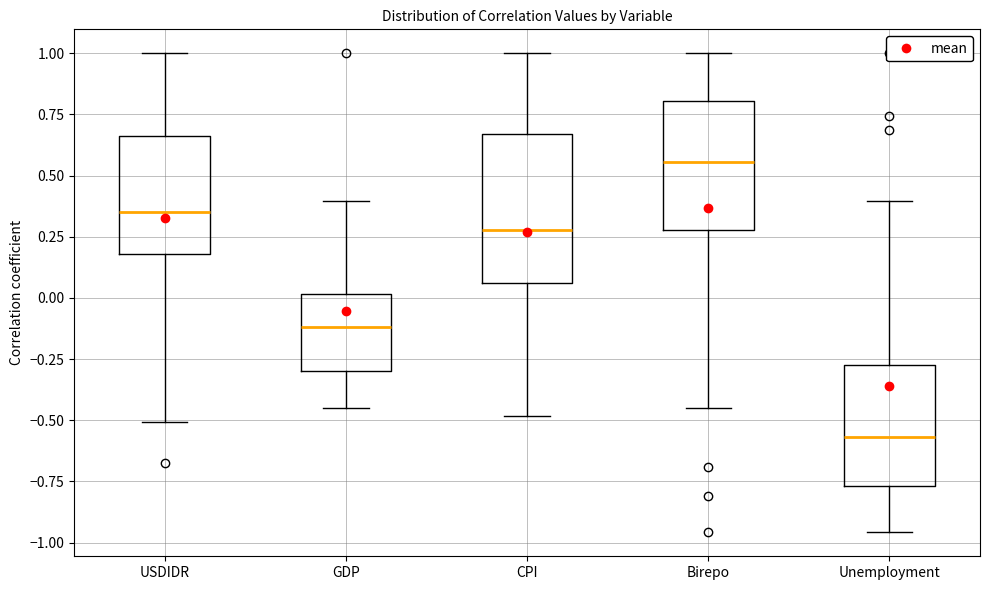

Reading left to right, read every box against the y-axis: the position of its median line, the range the box covers, and the ends of its whiskers. The values are not printed on the chart, so give them approximately, as read against the axis.

USDIDR: median 0.35, box 0.20 to 0.65, whiskers -0.50 to 1.00
GDP: median -0.10, box -0.30 to 0.00, whiskers -0.45 to 0.40
CPI: median 0.30, box 0.05 to 0.65, whiskers -0.50 to 1.00
Birepo: median 0.55, box 0.30 to 0.80, whiskers -0.45 to 1.00
Unemployment: median -0.55, box -0.75 to -0.25, whiskers -0.95 to 0.40